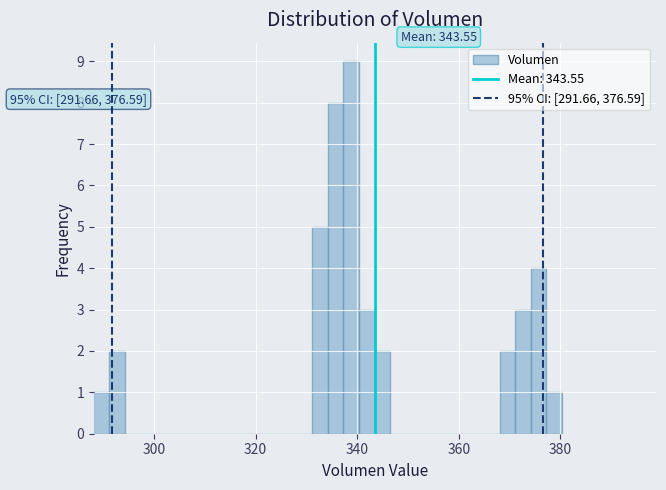

Around what value on the x-axis is the tallest bar? Give the approximate position of its centre, as read against the axis.

338